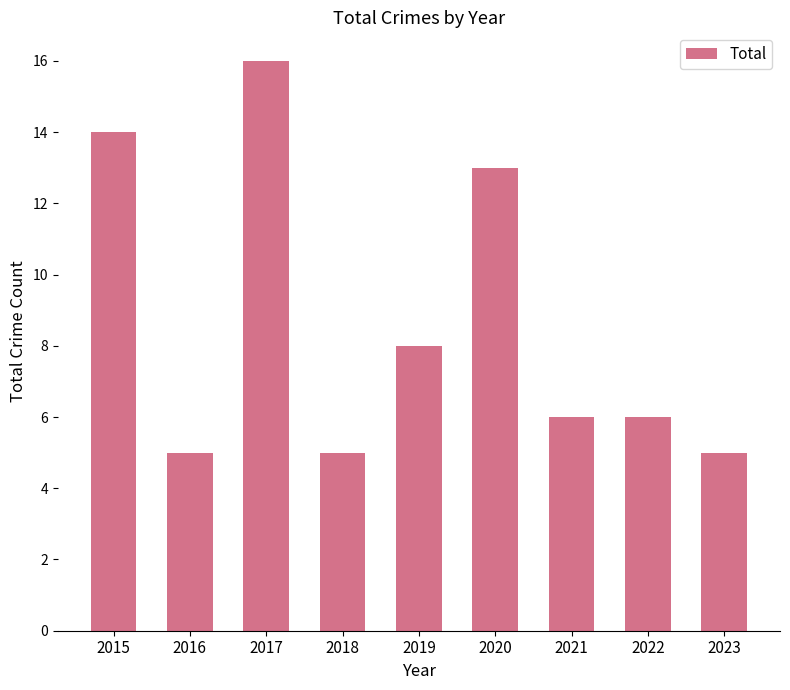

What is the ratio of the value at 2020 to the value at 2018?

2.6